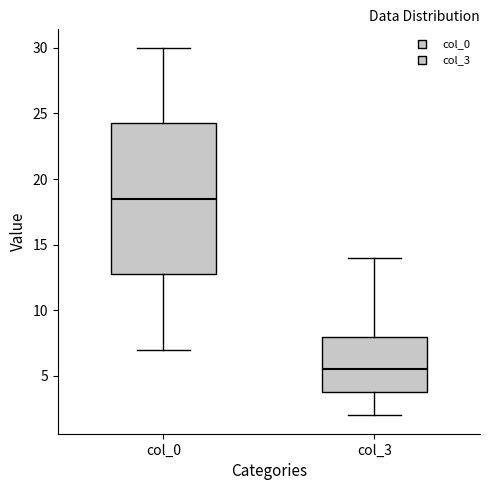

Reading left to right, read every box against the y-axis: the position of its median line, the range the box covers, and the ends of its whiskers. The values are not printed on the chart, so give them approximately, as read against the axis.

col_0: median 18.5, box 13.0 to 24.5, whiskers 7.0 to 30.0
col_3: median 5.5, box 4.0 to 8.0, whiskers 2.0 to 14.0